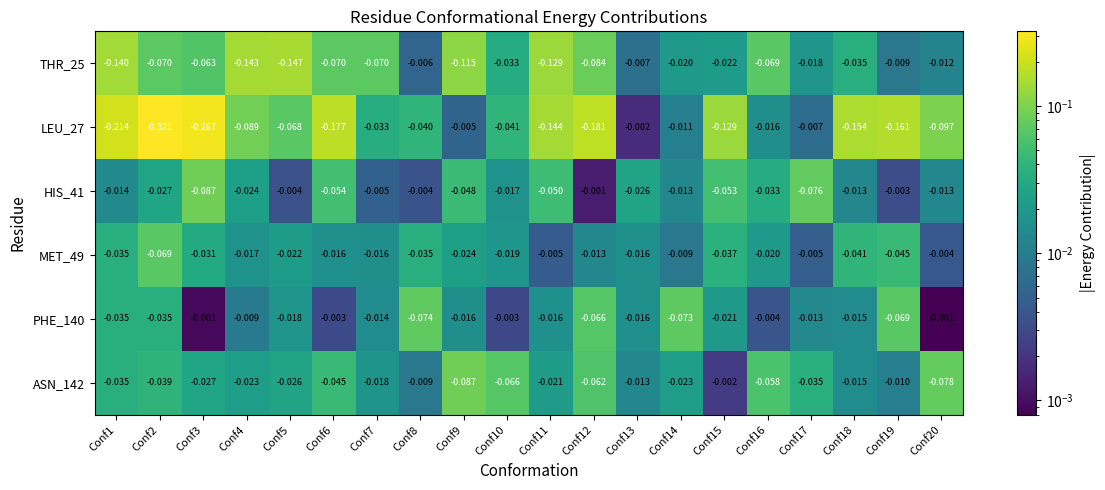

Count the number of data series in this chart.

6